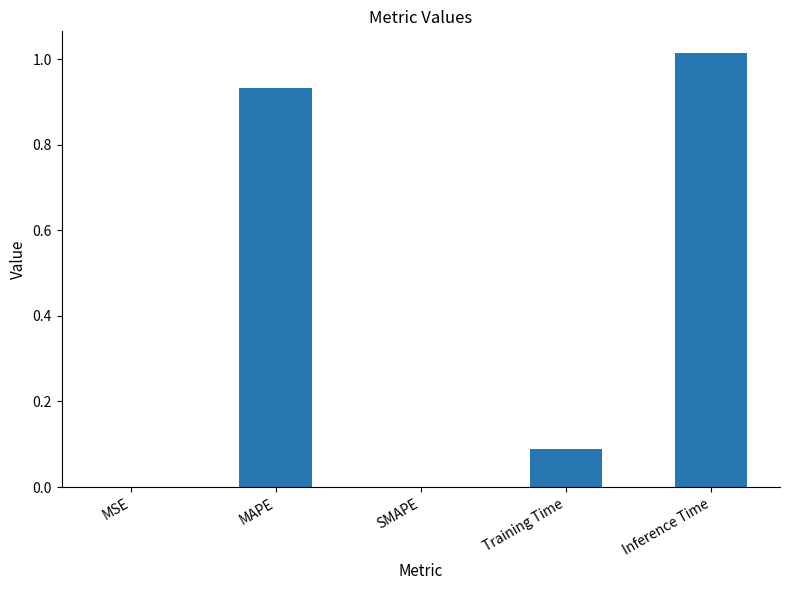

Which label corresponds to the largest value in the chart?

Inference Time